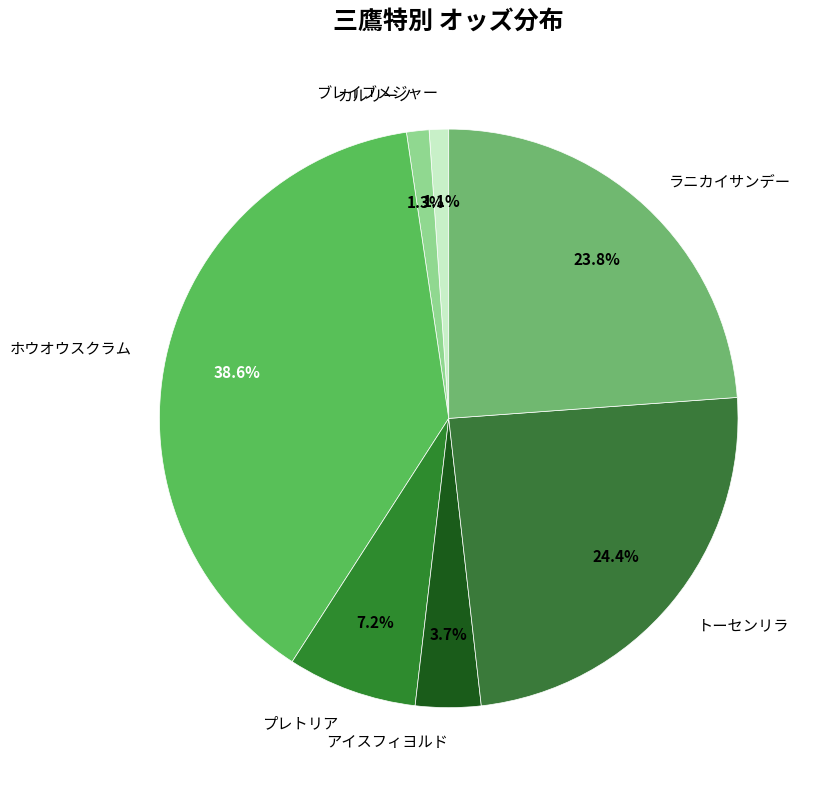

How many slices are in this pie chart?

7